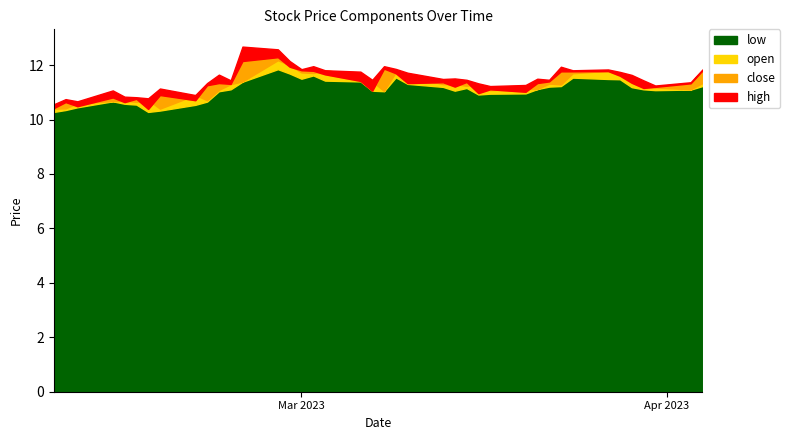

What is the value of the low point at the 15th from the left?

11.2